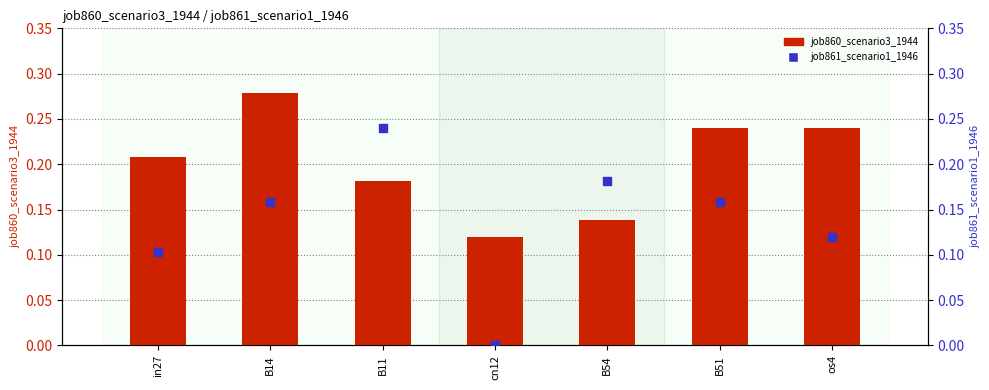

Which series has the widest spread of Y values?

job861_scenario1_1946